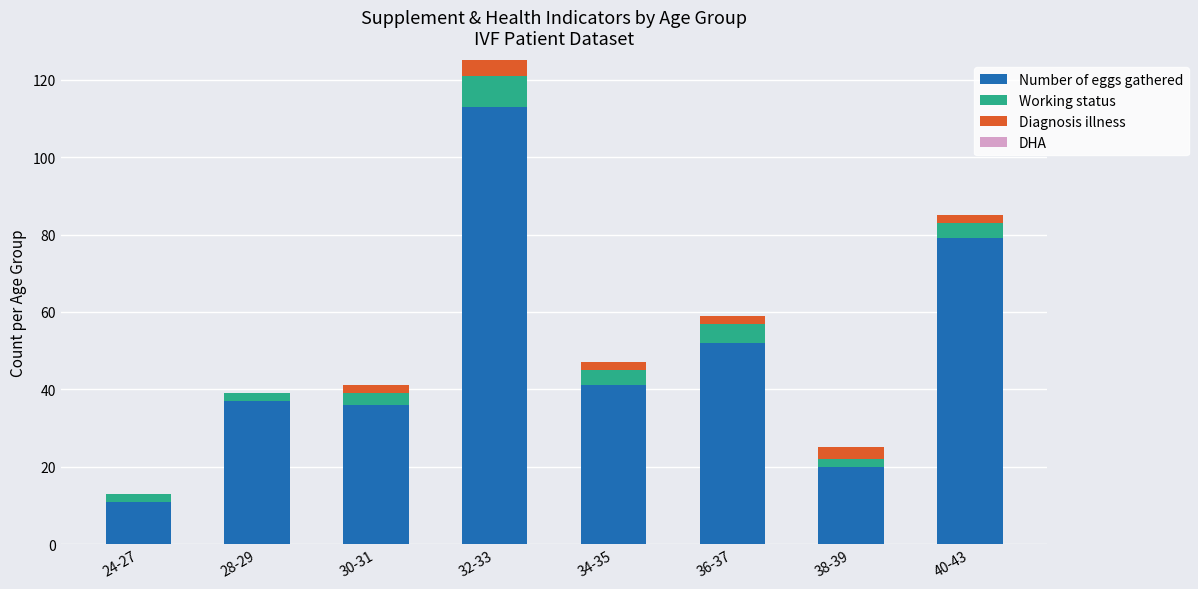

At which category is the sum across all series the highest?

32-33